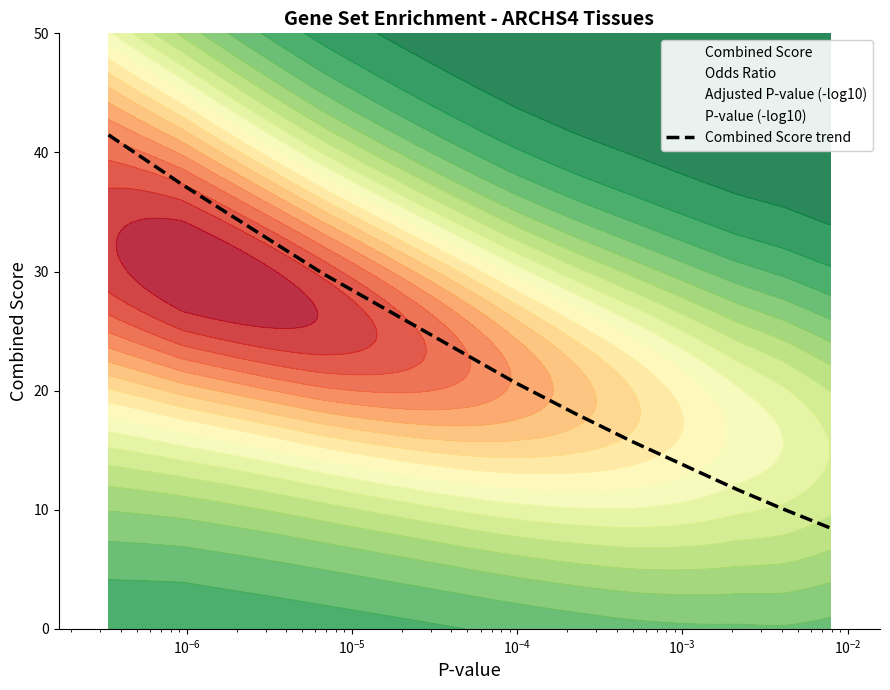

What is the value of the 11th point from the left?

11.7